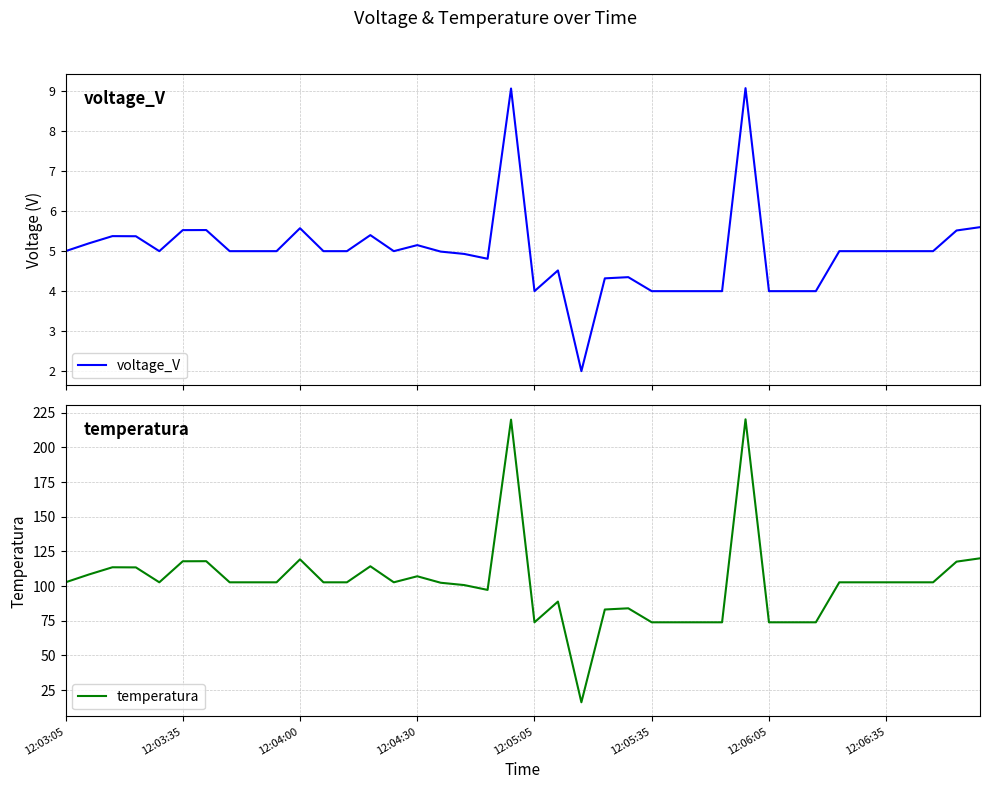

True or false: temperatura and voltage_V cross at least once.

False